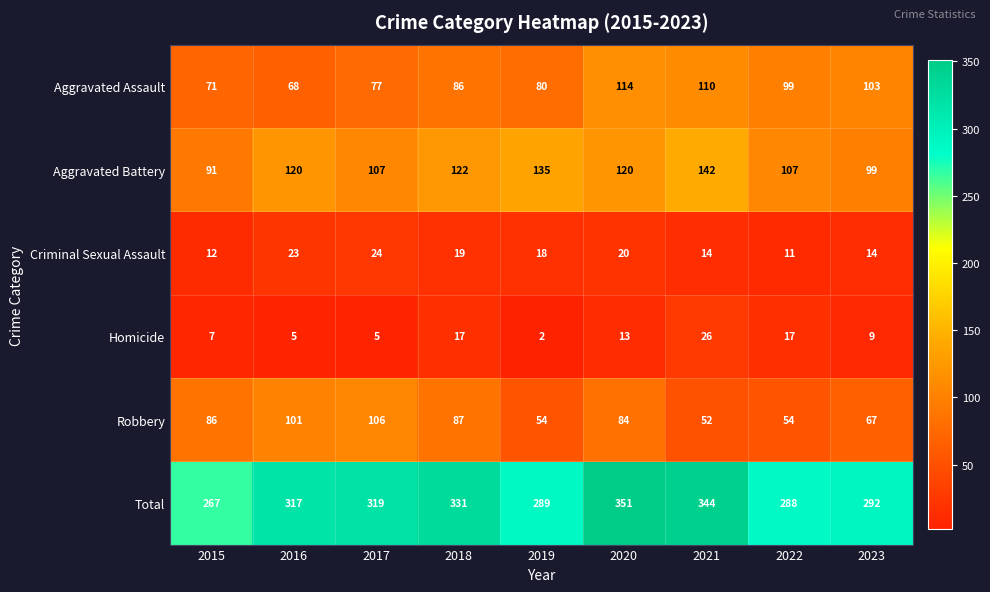

What is the sum of the Aggravated Assault values at 2022 and 2021?

209